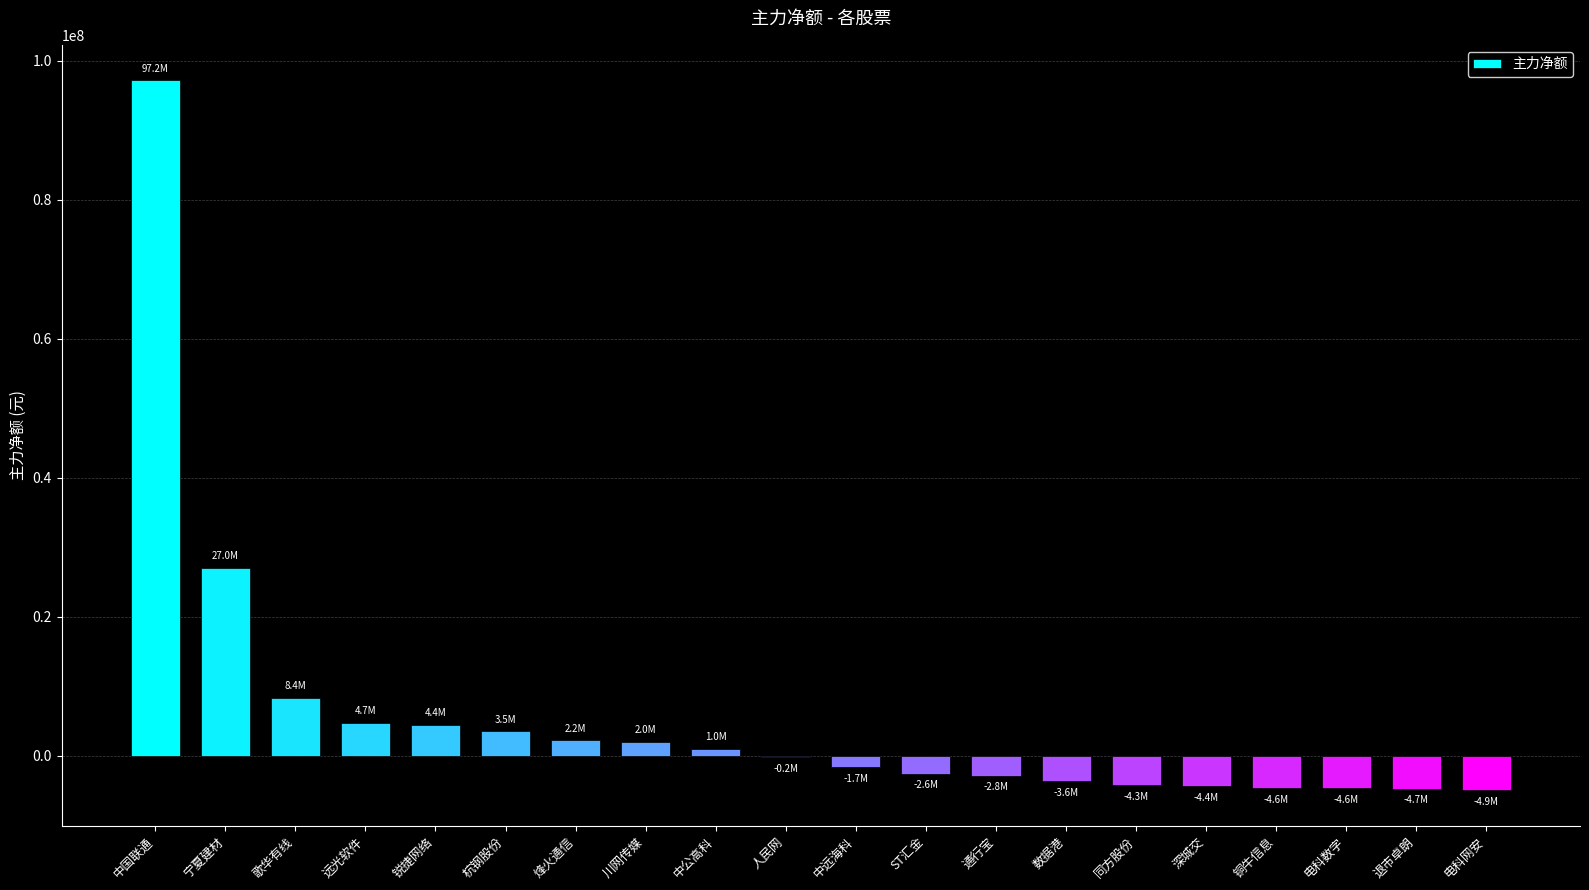

What is the sum of all values?

112147996